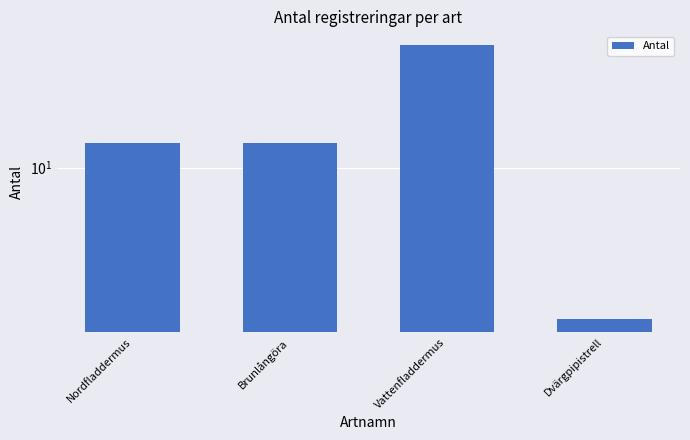

What is the minimum value shown in the chart?

2